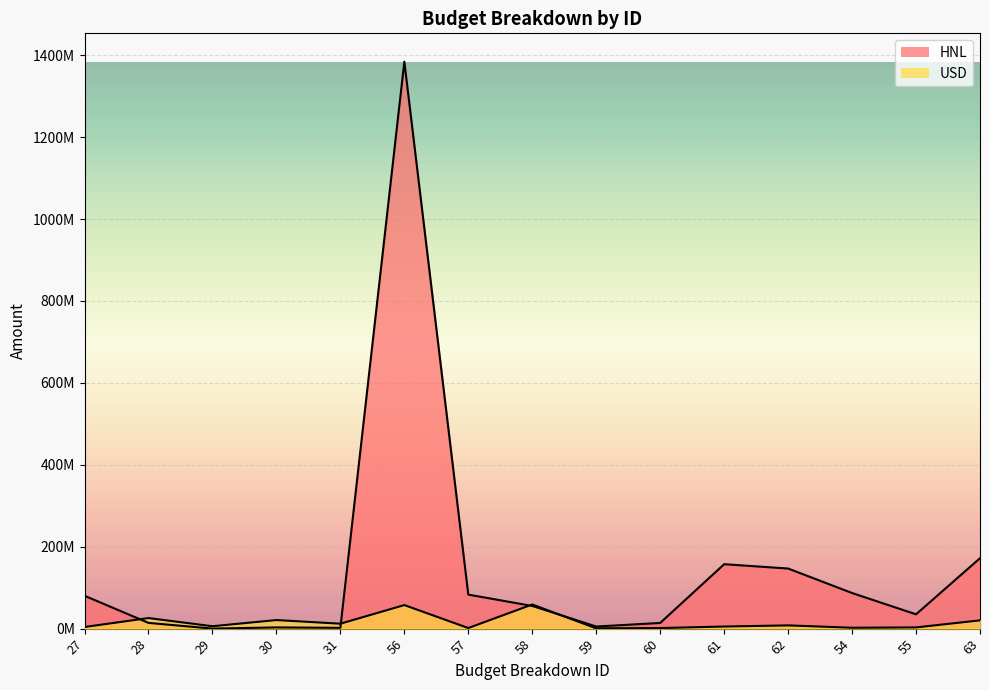

How many lines are shown in the chart?

2